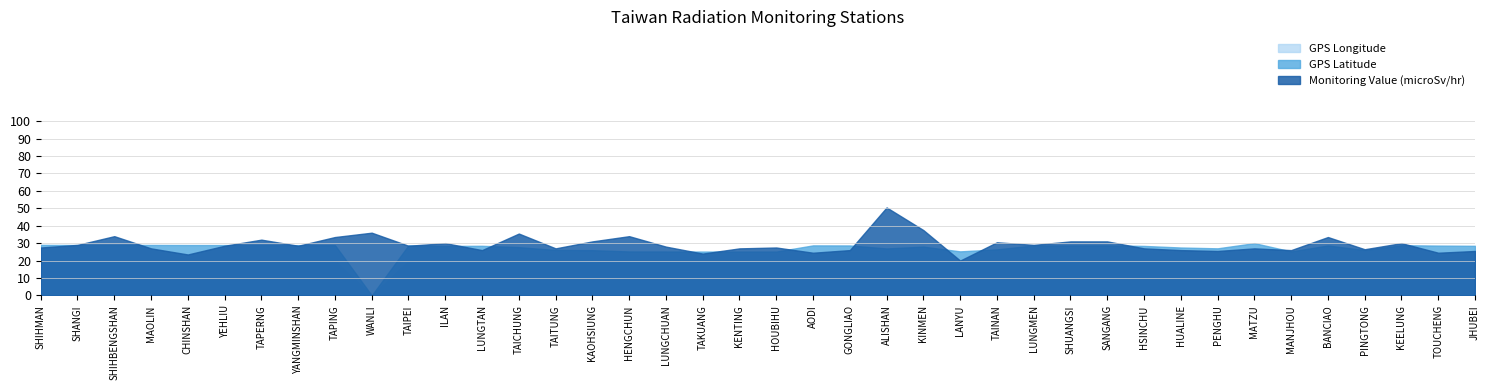

What is the spread (max minus min) of values at CHINSHAN?

9.0